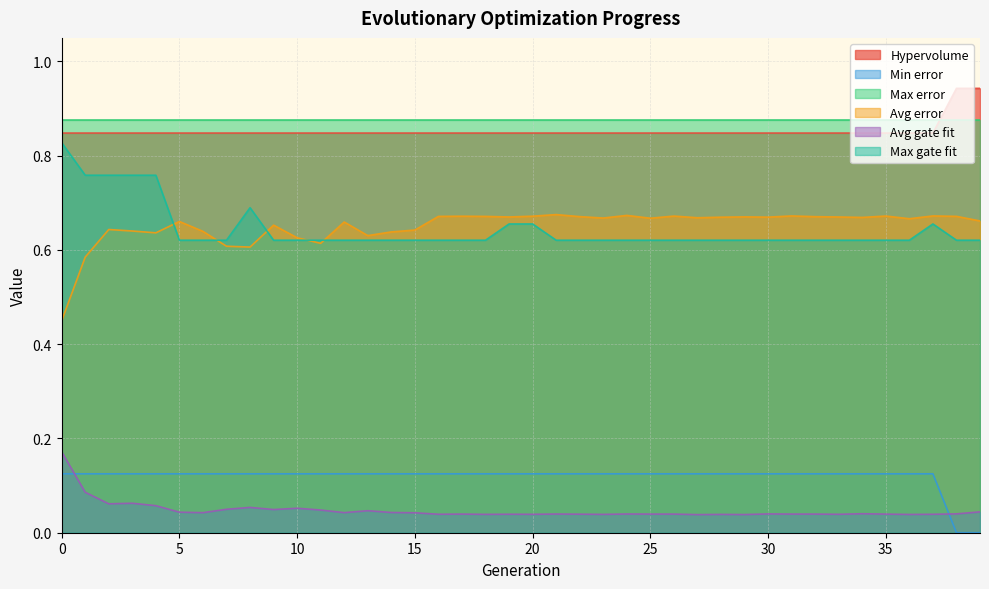

True or false: Hypervolume and Min error cross at least once.

False